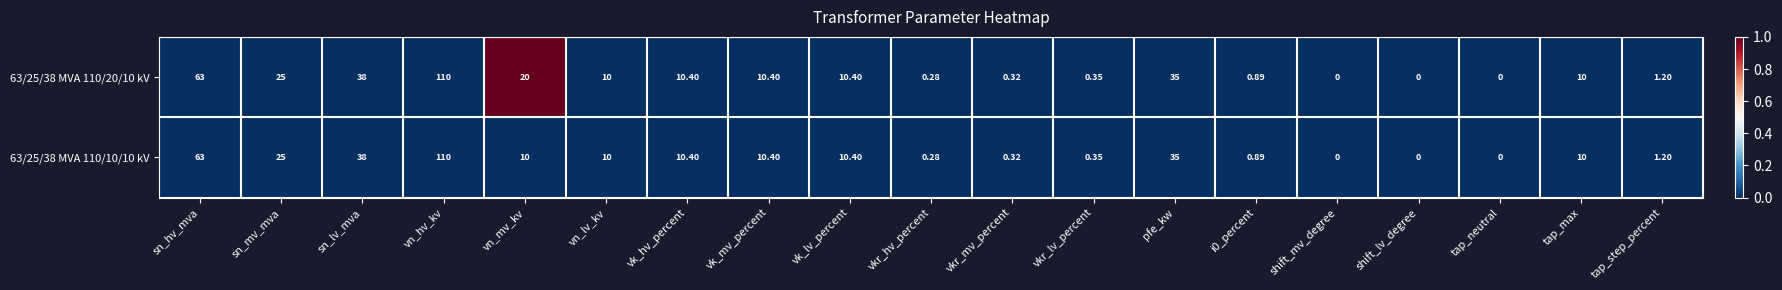

Where does the 63/25/38 MVA 110/20/10 kV series first go above 10?

sn_hv_mva